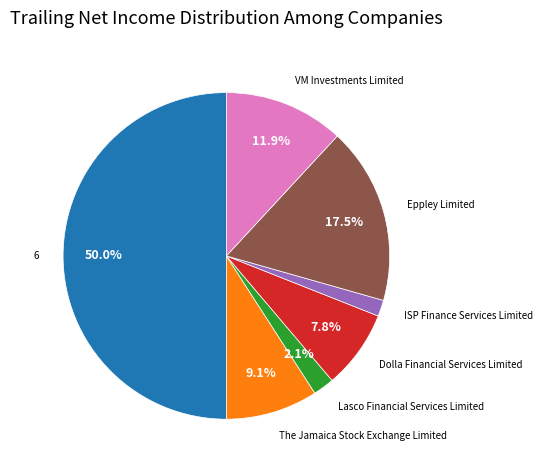

Count the number of slices in the pie.

7